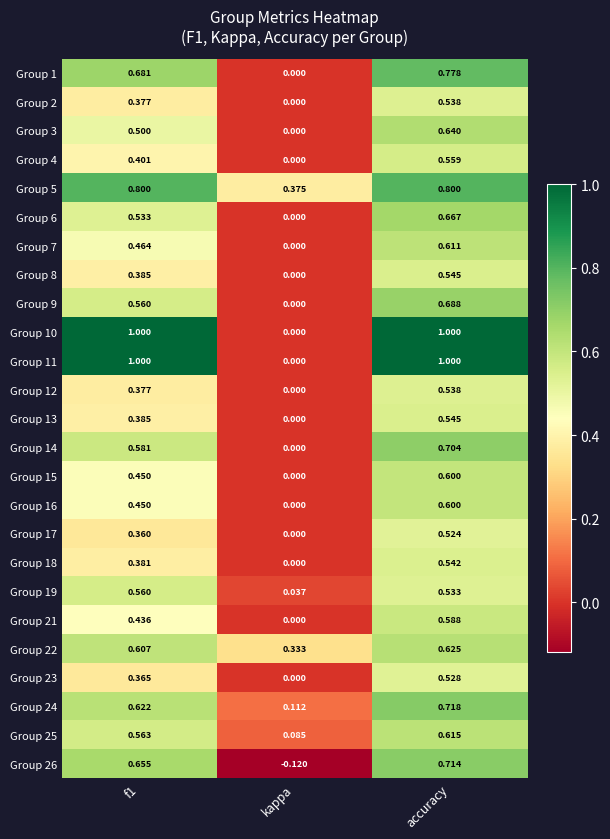

Which category has the lowest value in the Group 12 series?

kappa